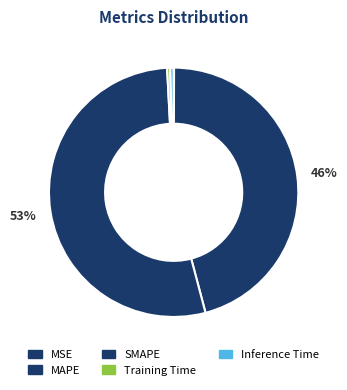

To the nearest percent, what is the difference between the Training Time and SMAPE slice percentages?

53%